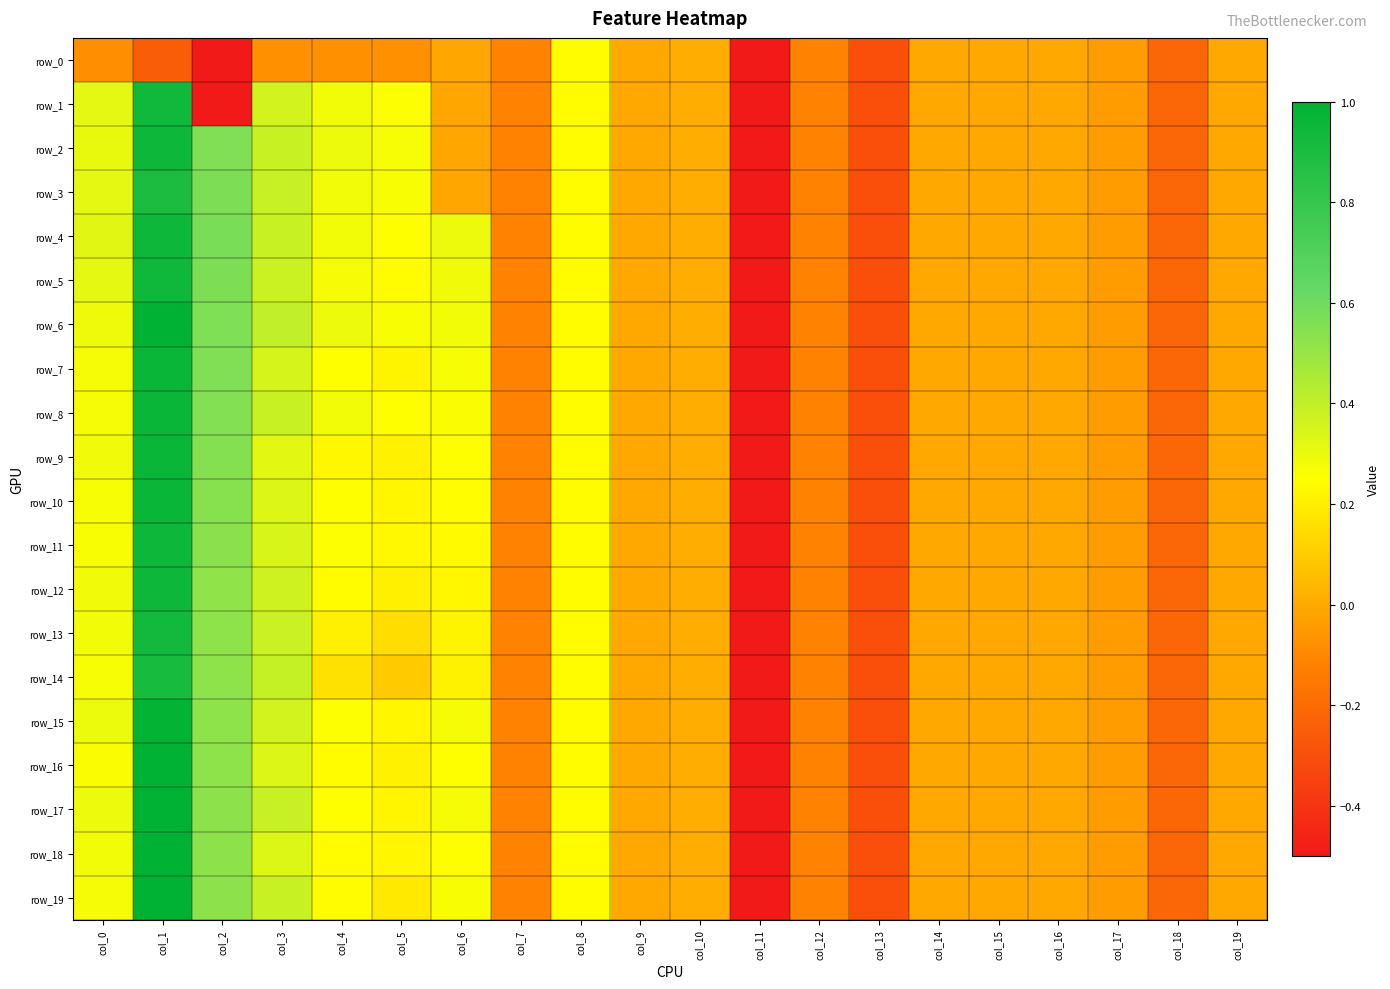

What is the maximum value shown in the chart?

1.0